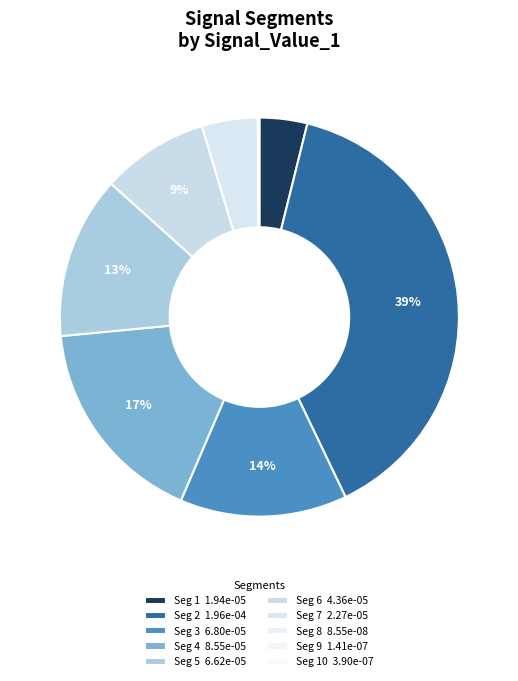

What is the smallest slice in the pie chart?

signal segment 8